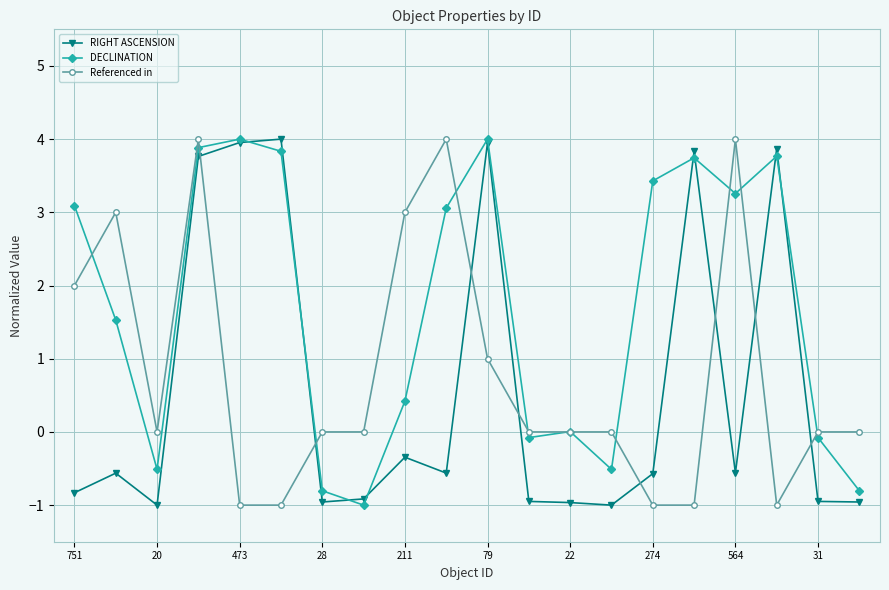

What is the value of the Referenced in point at the 4th from the left?

4.0